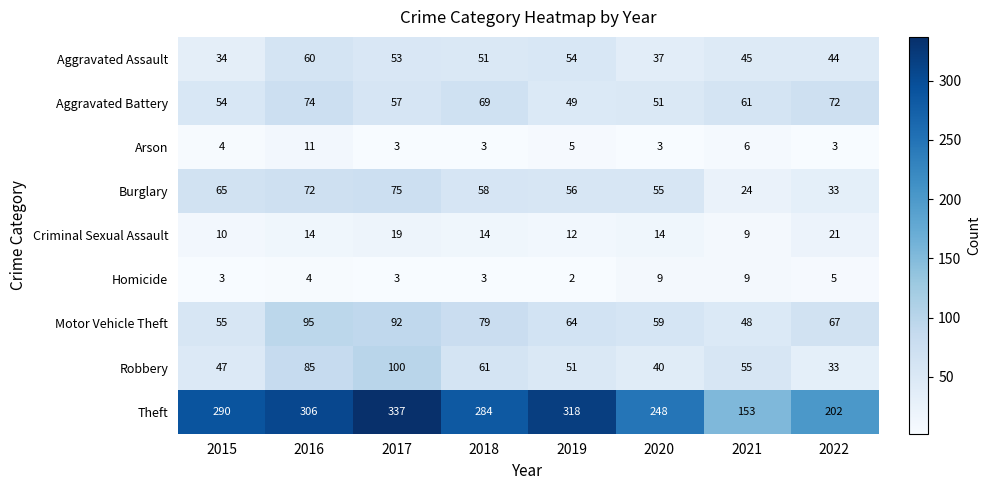

What is the difference between the highest and lowest values at 2022?

199